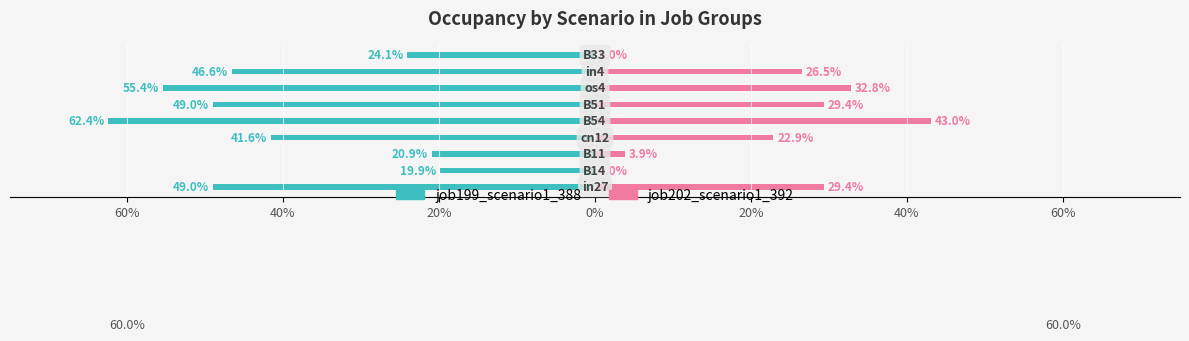

Which series has the largest range (max minus min)?

job202_scenario1_392